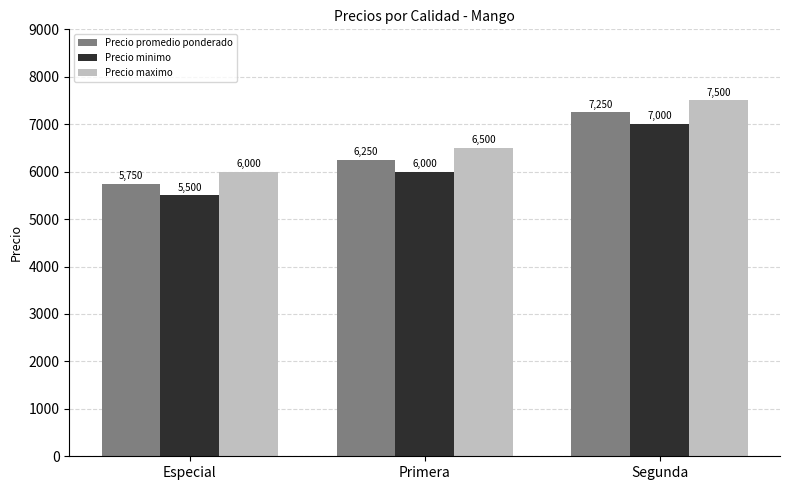

What is the difference between the maximum and minimum values in the Precio minimo series?

1500